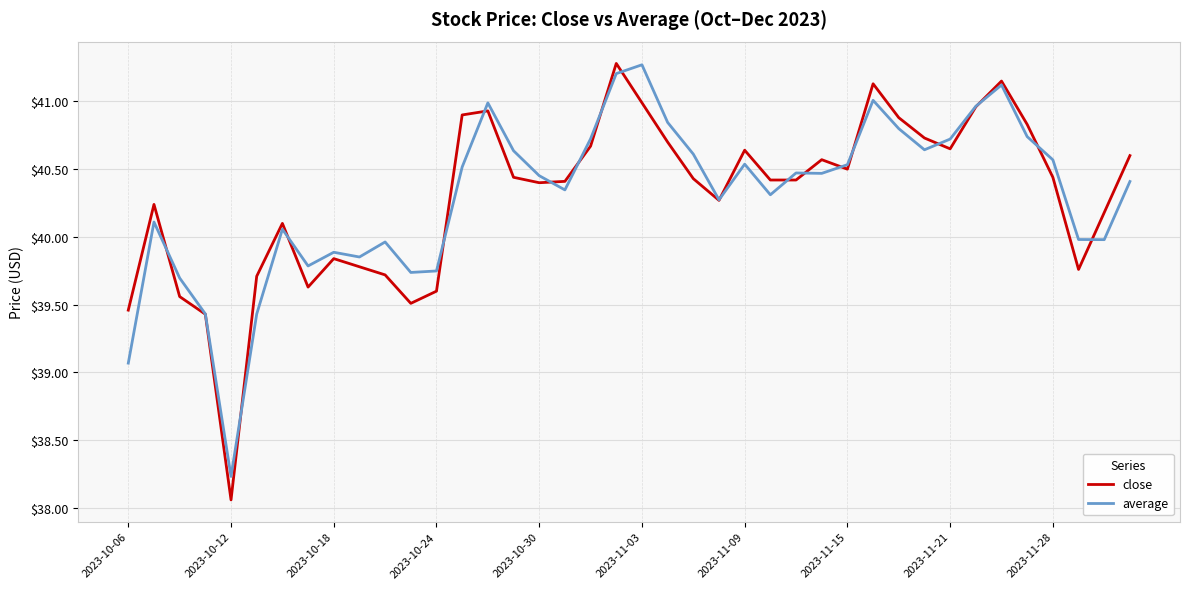

Is this an area chart (filled region under the line)?

No